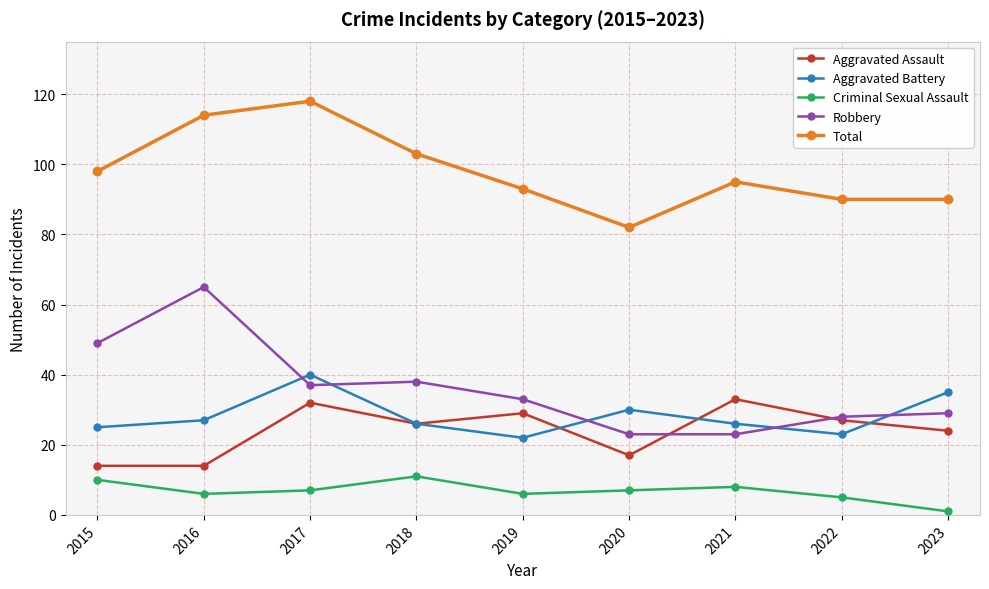

How many lines are shown in the chart?

5